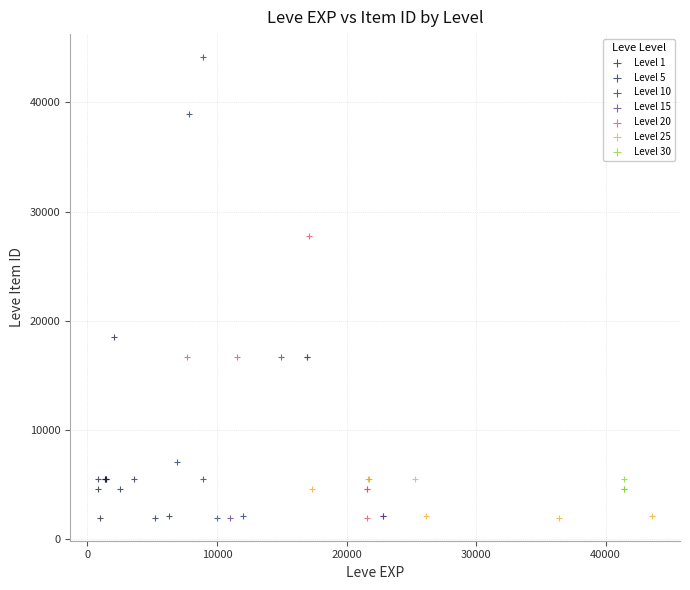

Which series has the widest spread of Y values?

Level 10